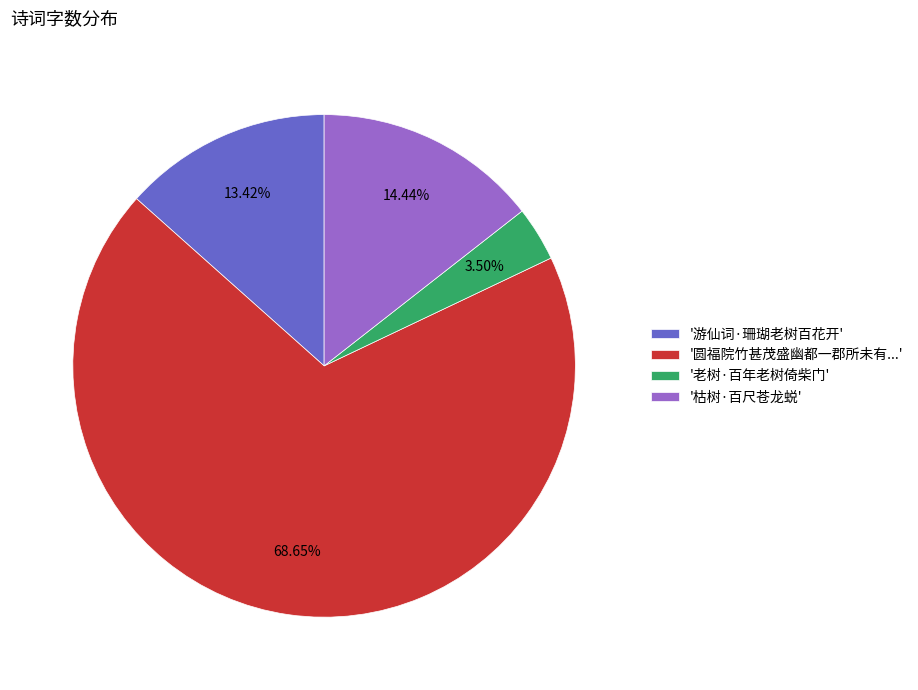

Approximately how many times larger is the value at '圆福院竹甚茂盛幽都一郡所未有...' compared to '老树·百年老树倚柴门'?

19.6